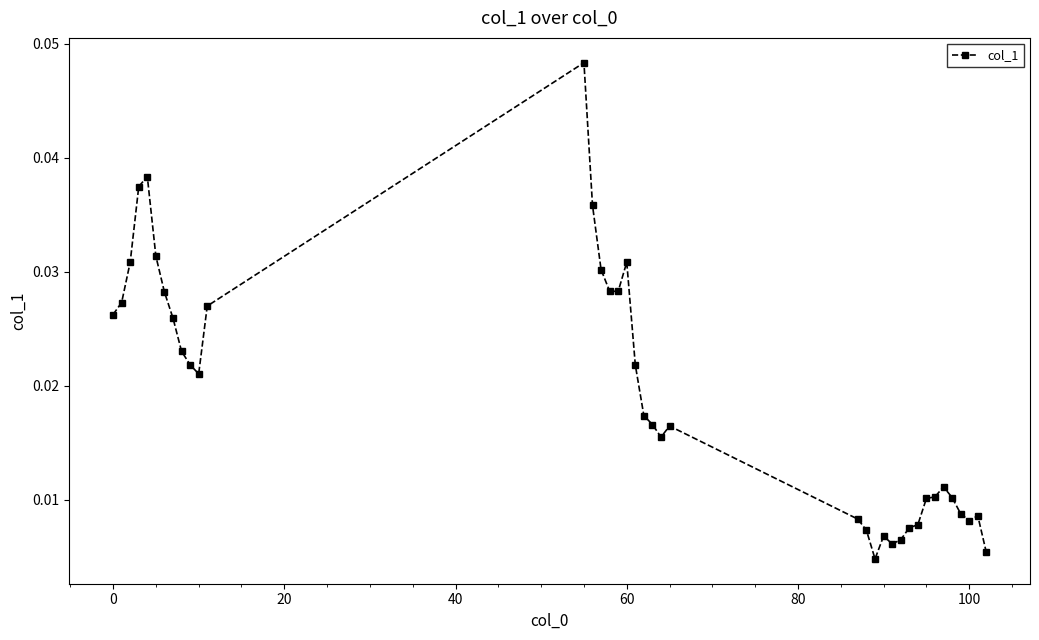

How many values are between 0 and 1?

39